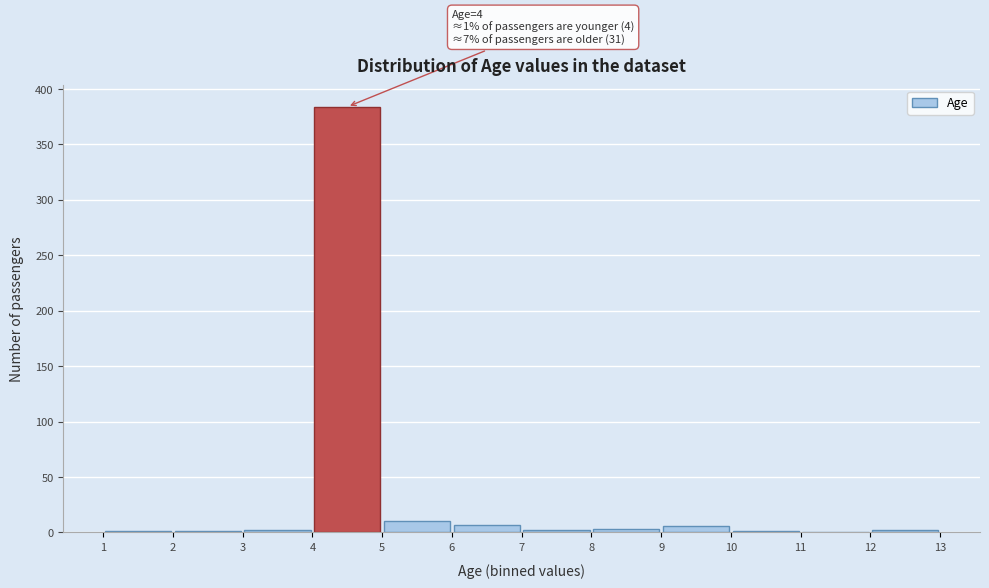

Which range on the x-axis has the tallest bar?

4 to 5